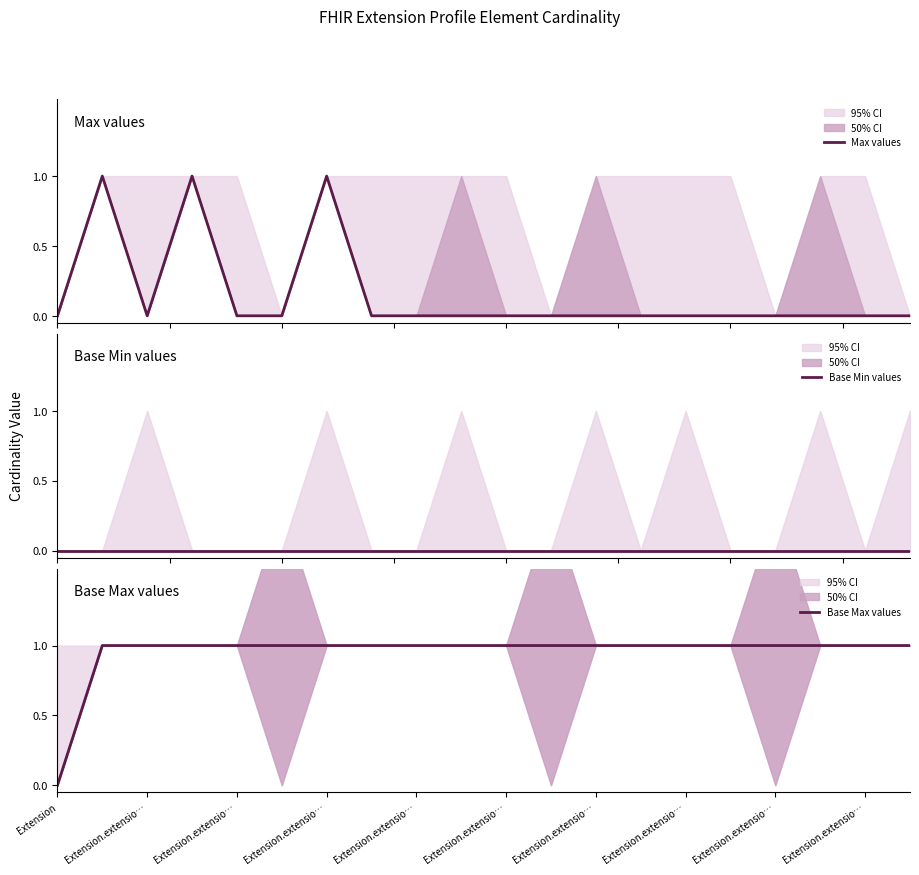

How many lines are shown in the chart?

3